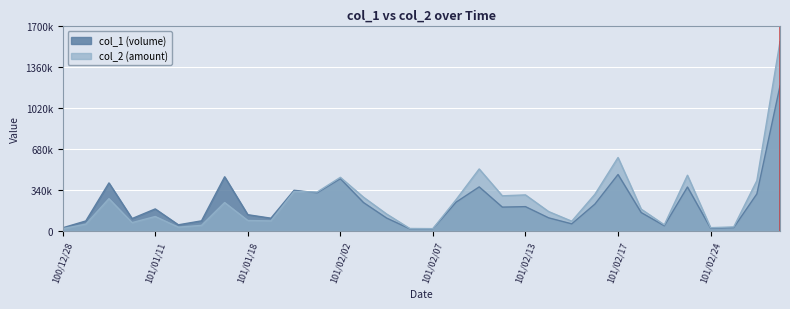

Is the value of col_1 at 101/02/21 greater than the value of col_2 at 101/02/14?

No